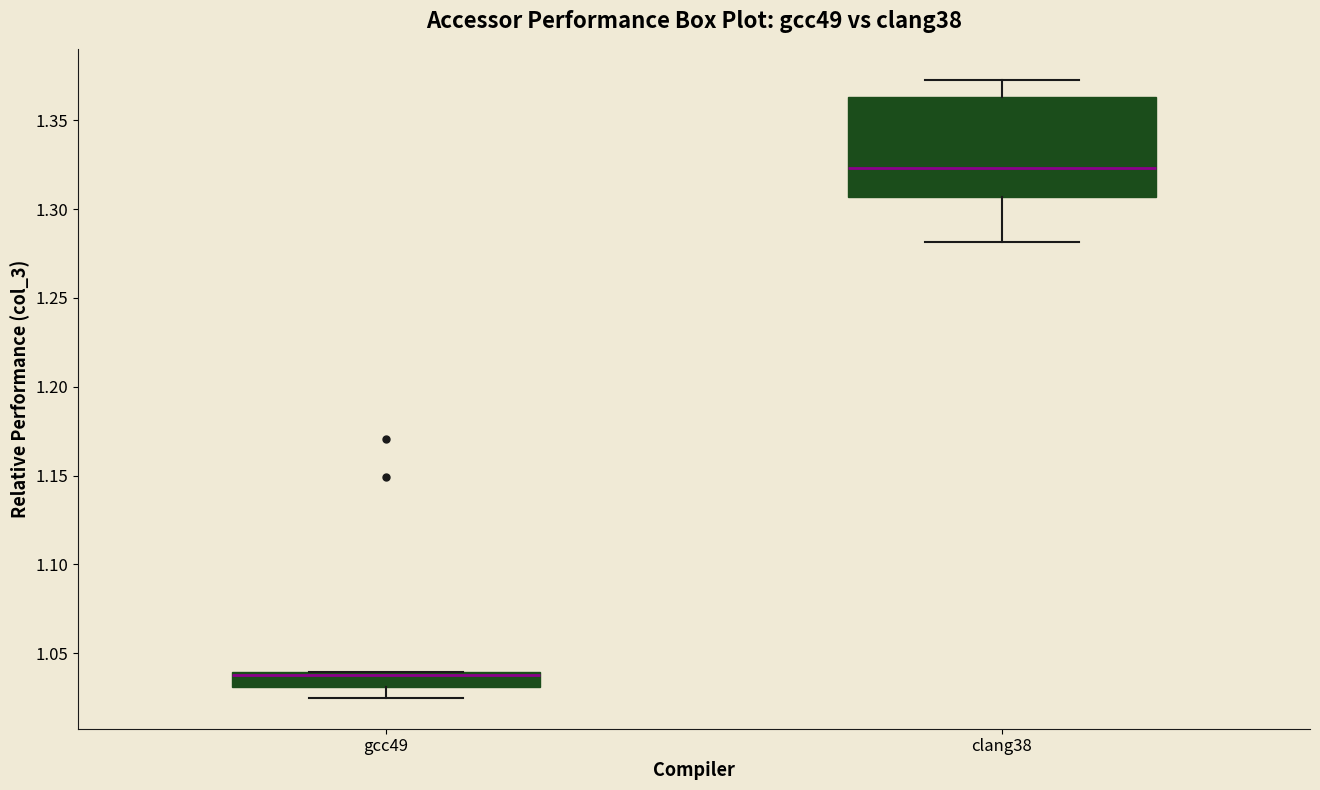

Where does the upper whisker of the box for clang38 end on the y-axis? The values are not printed on the chart, so give them approximately, as read against the axis.

1.375